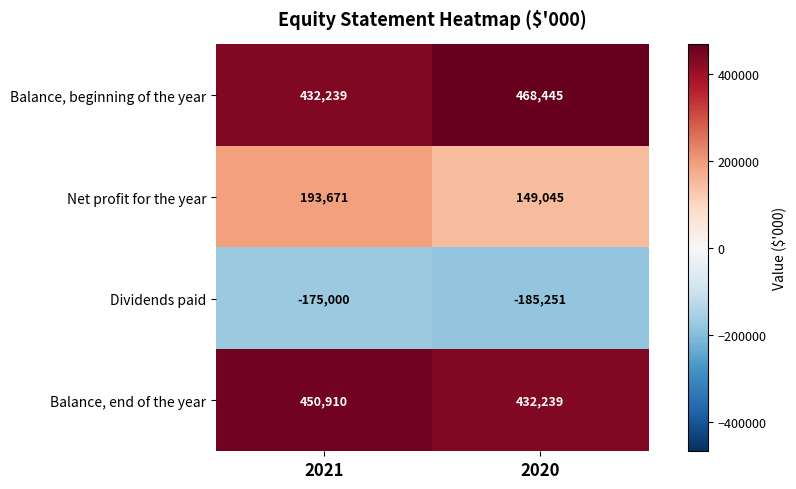

How many series are shown in this chart?

4